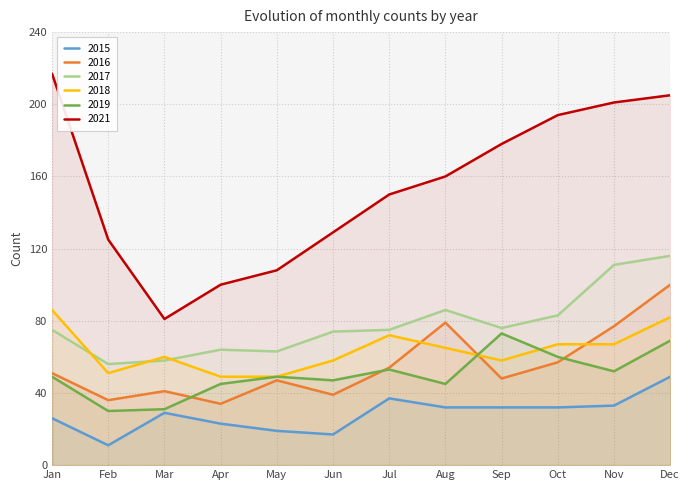

How many values in the 2021 series are below 160?

6